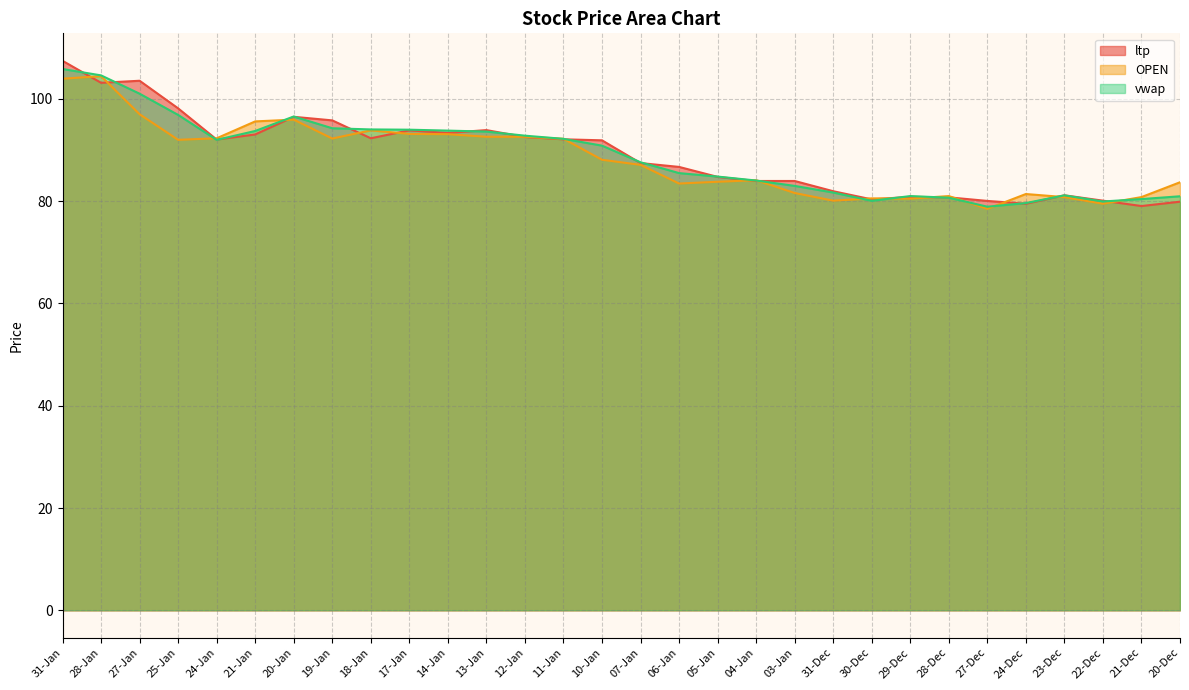

Which series has the largest total across all categories?

ltp